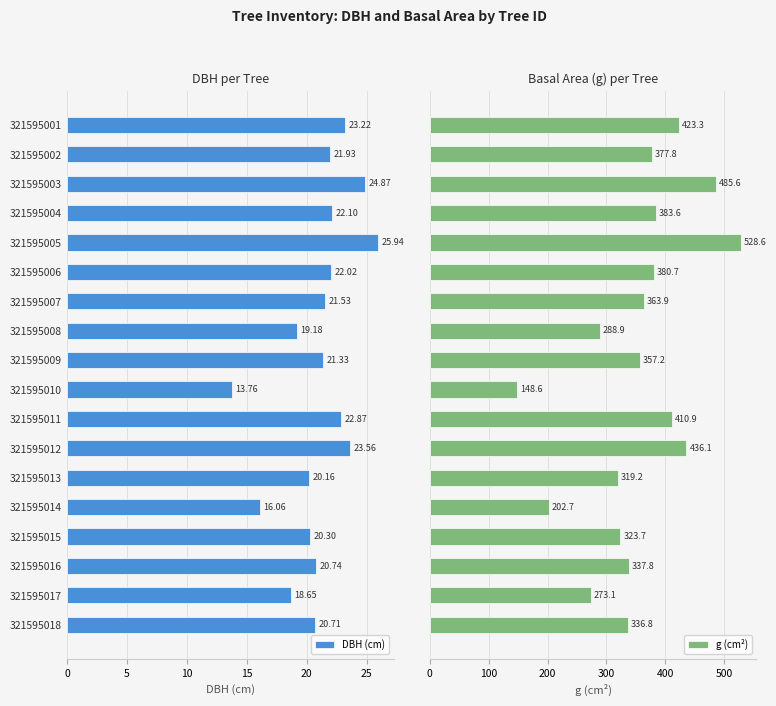

Are the bars horizontal?

Yes